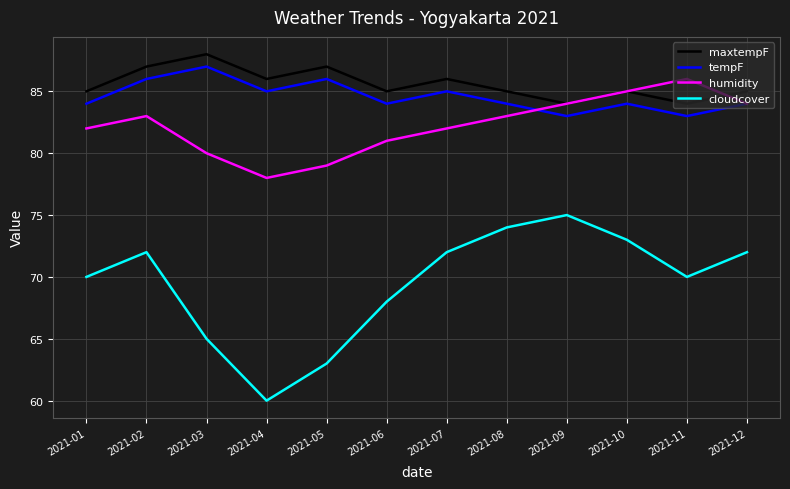

Where do tempF and humidity first cross each other?

2021-08 and 2021-09